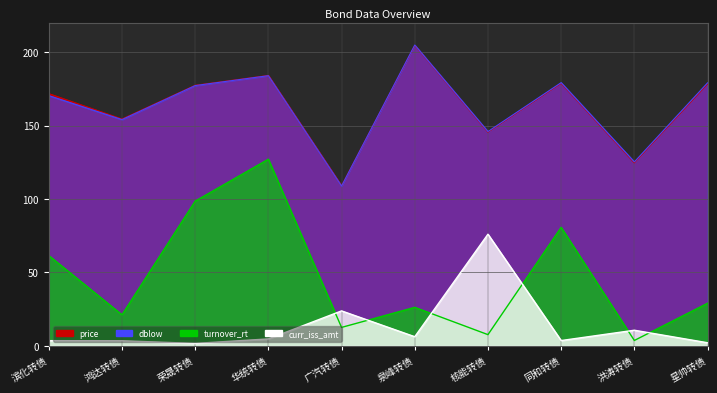

What is the difference between the dblow values at 泉峰转债 and 华统转债?

20.9